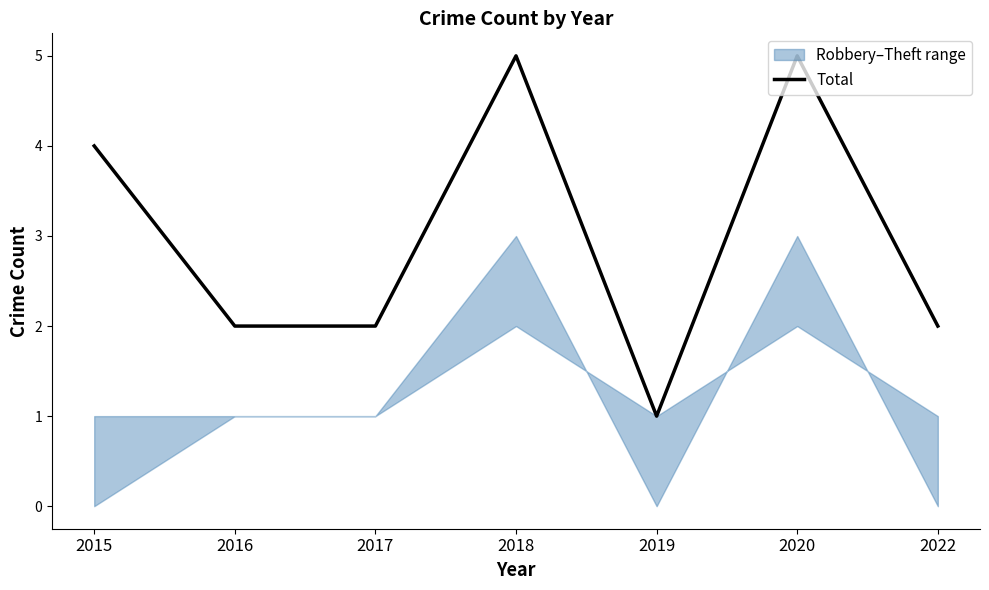

List the labels in order of value, largest first.

2018, 2020, 2015, 2016, 2017, 2022, 2019